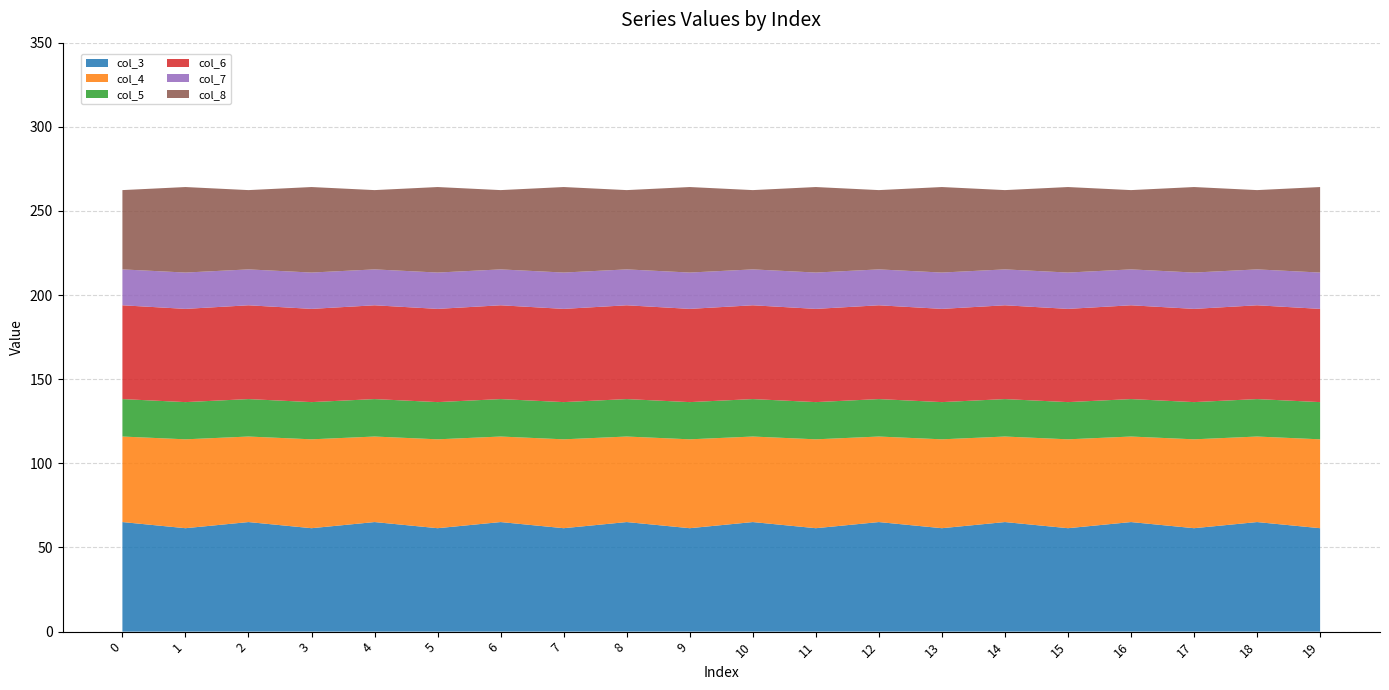

Reading left to right, list all the values displayed in this chart.

col_3: 65.1	61.5	65.1	61.5	65.1	61.5	65.1	61.5	65.1	61.5	65.1	61.5	65.1	61.5	65.1	61.5	65.1	61.5	65.1	61.5
col_4: 50.8	52.8	50.8	52.8	50.8	52.8	50.8	52.8	50.8	52.8	50.8	52.8	50.8	52.8	50.8	52.8	50.8	52.8	50.8	52.8
col_5: 22.3	22.1	22.3	22.1	22.3	22.1	22.3	22.1	22.3	22.1	22.3	22.1	22.3	22.1	22.3	22.1	22.3	22.1	22.3	22.1
col_6: 55.7	55.4	55.7	55.4	55.7	55.4	55.7	55.4	55.7	55.4	55.7	55.4	55.7	55.4	55.7	55.4	55.7	55.4	55.7	55.4
col_7: 21.3	21.6	21.3	21.6	21.3	21.6	21.3	21.6	21.3	21.6	21.3	21.6	21.3	21.6	21.3	21.6	21.3	21.6	21.3	21.6
col_8: 47.1	50.8	47.1	50.8	47.1	50.8	47.1	50.8	47.1	50.8	47.1	50.8	47.1	50.8	47.1	50.8	47.1	50.8	47.1	50.8